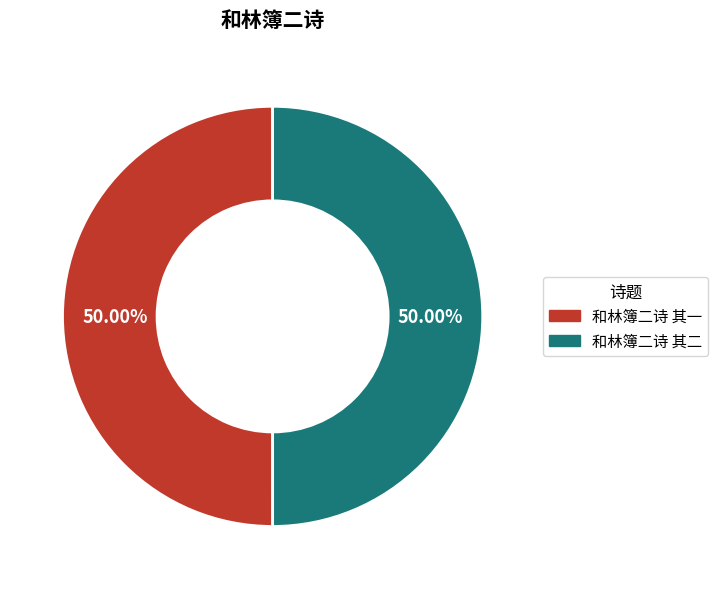

To the nearest percent, what portion does 和林簿二诗 其一 represent?

50%